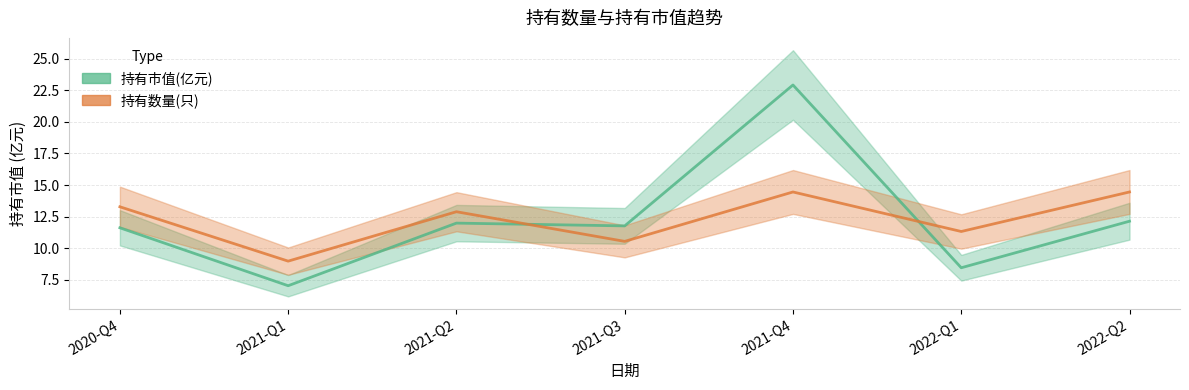

Reading left to right, extract all data points from this chart.

持有市值(亿元): 2020-Q4=11.6	2021-Q1=7.0	2021-Q2=12.0	2021-Q3=11.8	2021-Q4=22.9	2022-Q1=8.5	2022-Q2=12.1
持有数量(只) [scaled]: 2020-Q4=13.3	2021-Q1=9.0	2021-Q2=12.9	2021-Q3=10.5	2021-Q4=14.5	2022-Q1=11.3	2022-Q2=14.5